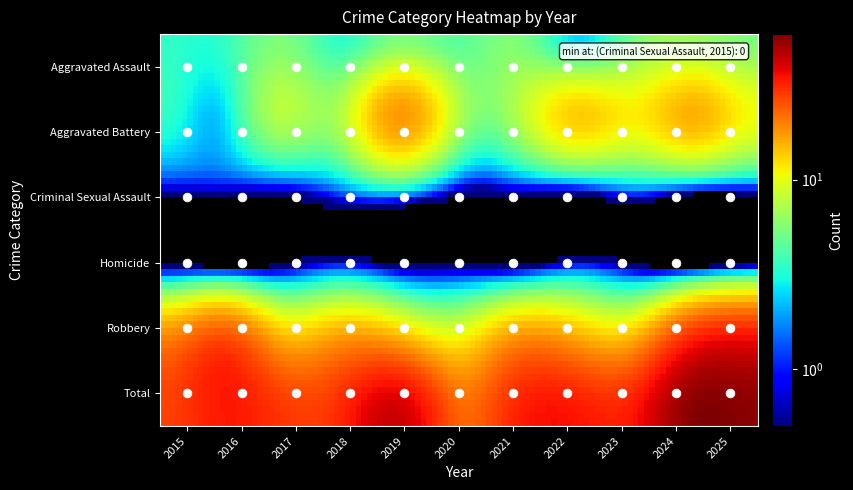

At which label does Aggravated Battery first exceed 7?

2019